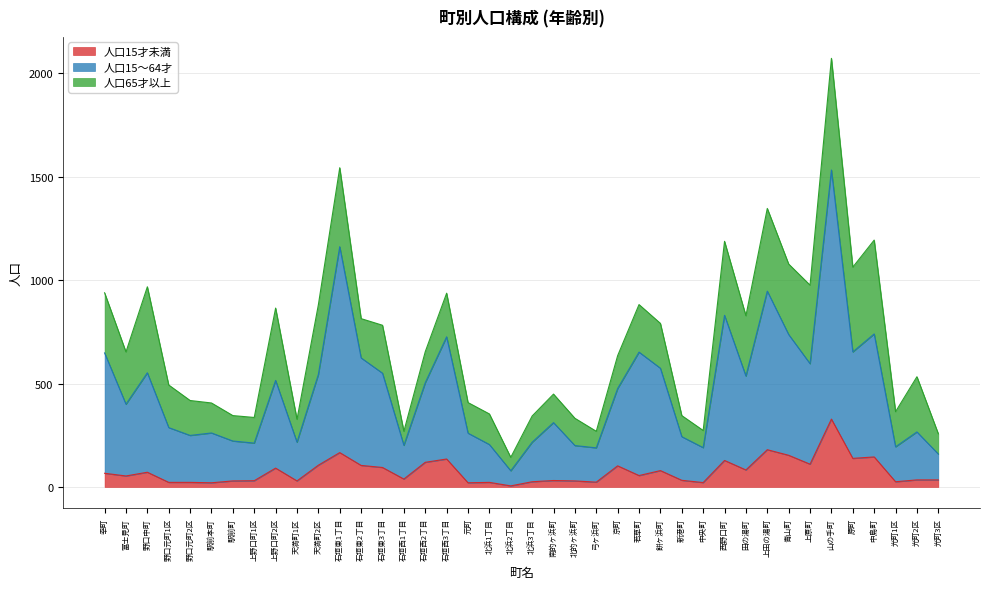

What position from the right is 光町2区?

2